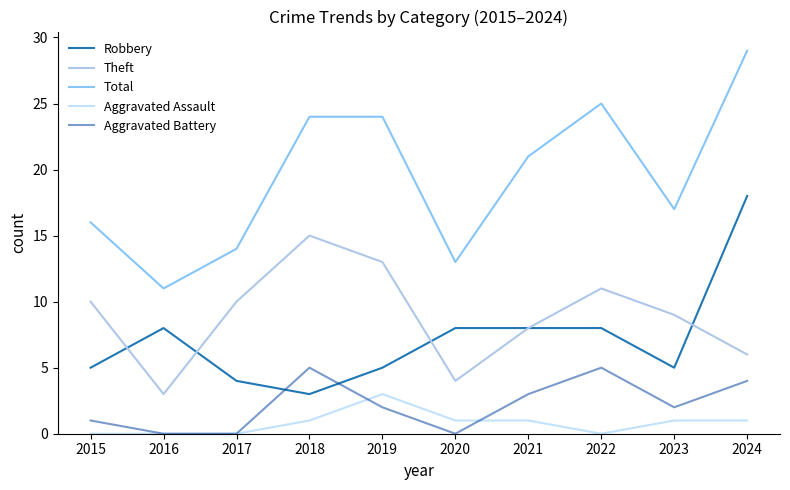

How many lines are shown in the chart?

5